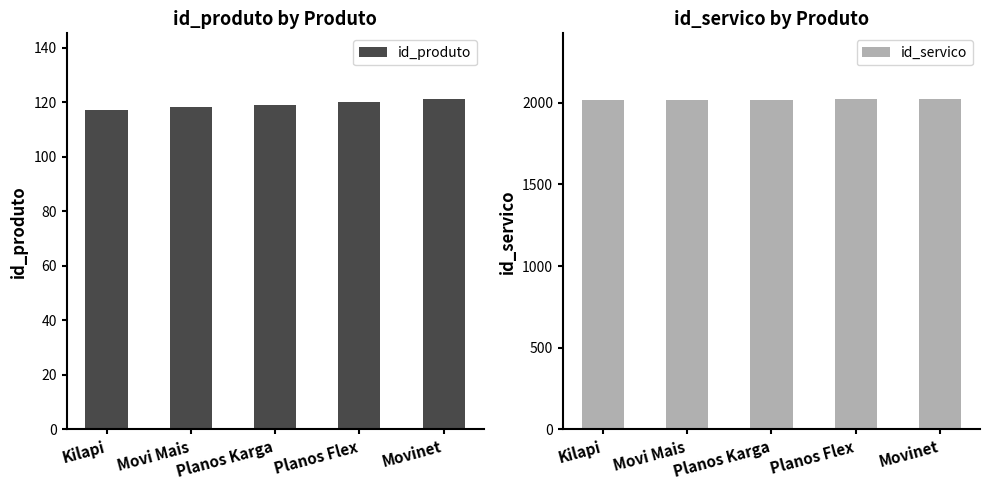

What are all the series names shown in the legend?

id_produto, id_servico